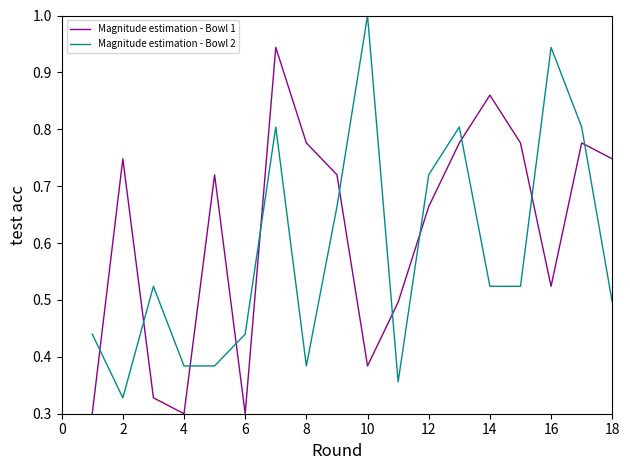

What is the difference between the second highest and minimum values in the Magnitude estimation - Bowl 1 series?

0.6